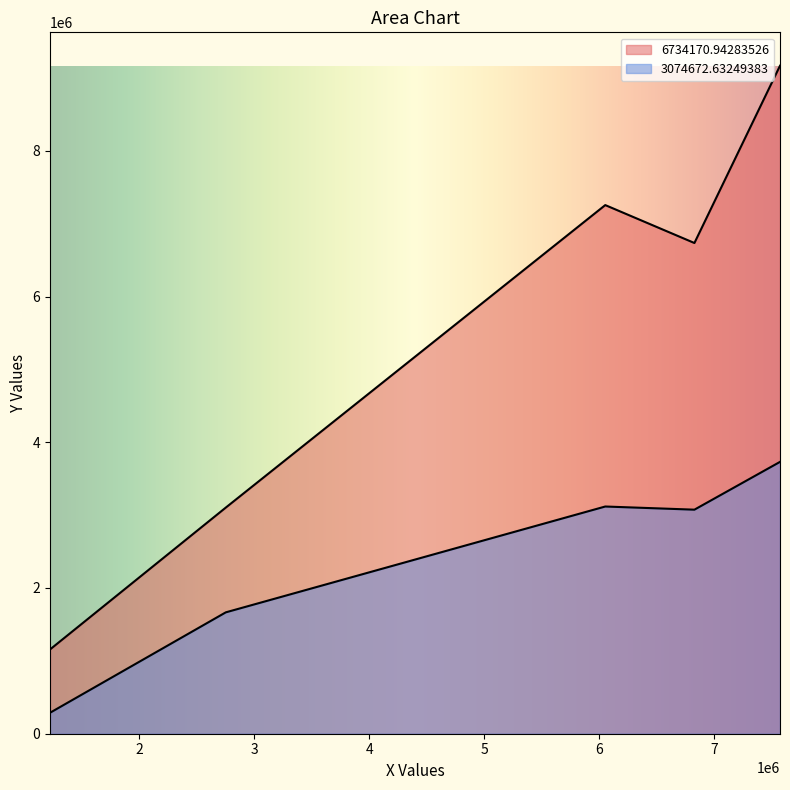

What is the lowest value of the 6734170.94283526 series?

1156377.9